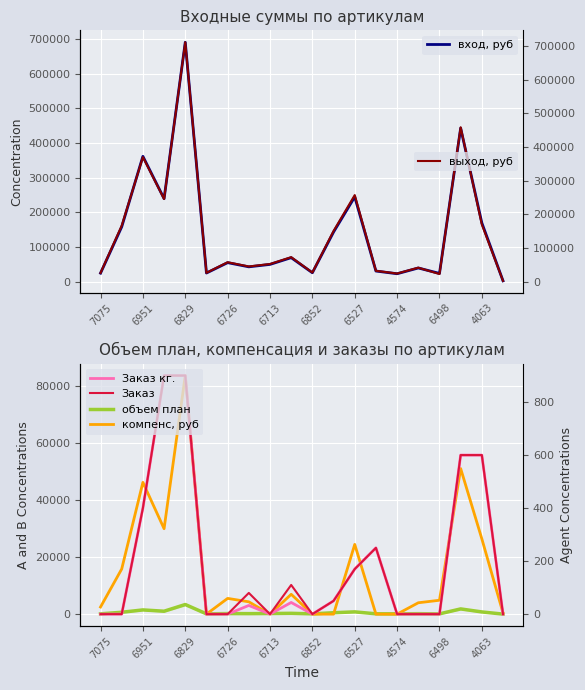

In компенс, руб, how many points are higher than both neighbors (excluding endpoints)?

6